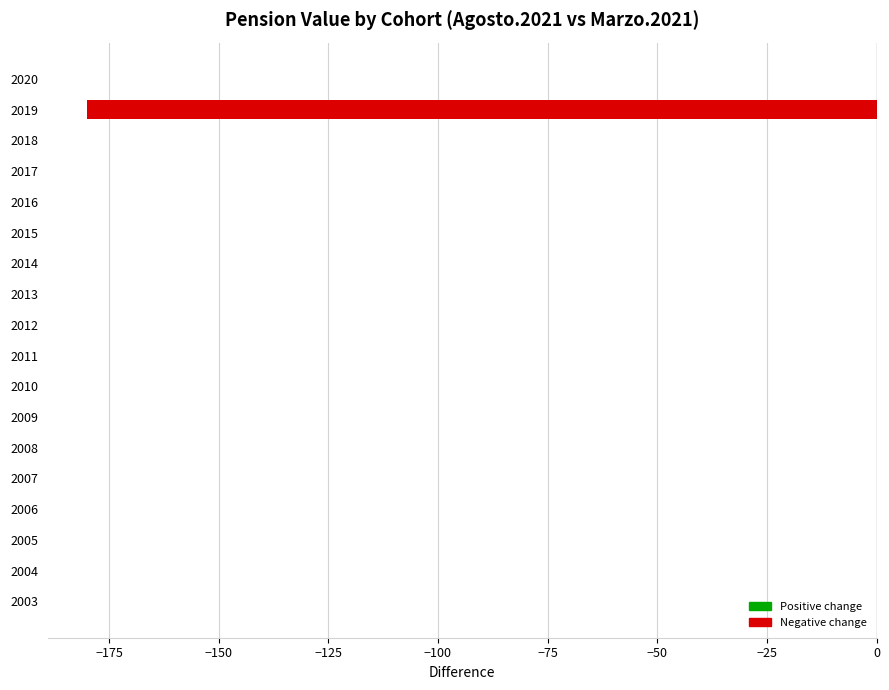

How many data points does each series have?

18